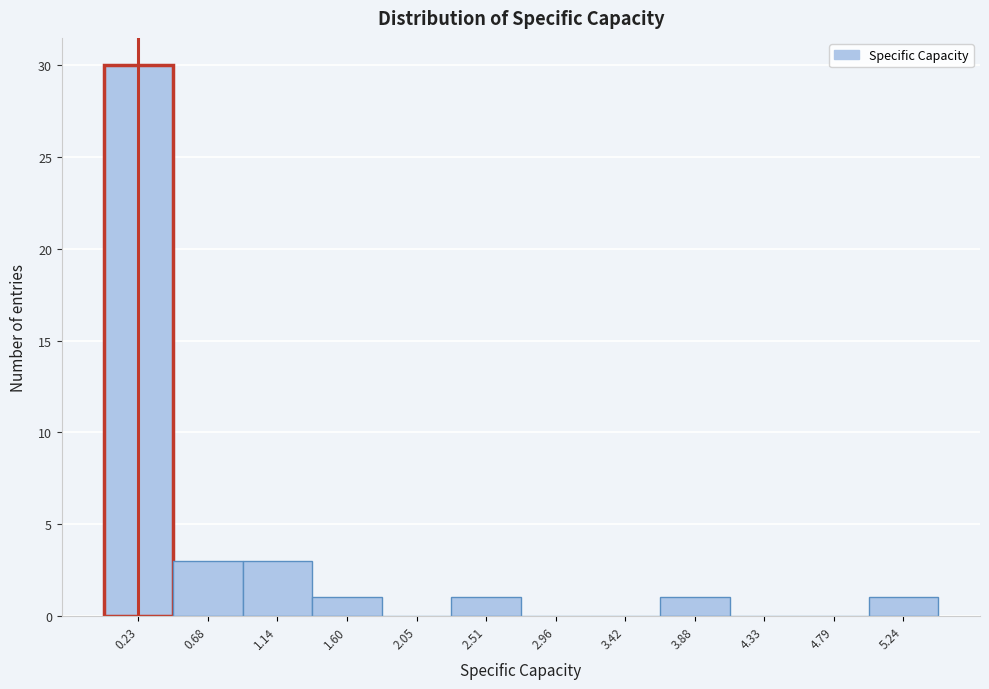

Reading left to right, transcribe this chart: for each bar, give the range it covers on the x-axis and its height. Neither the bar edges nor the heights are printed on the chart, so give them approximately, as read against the axes.

0.00 to 0.45: 30
0.45 to 0.90: 3
0.90 to 1.35: 3
1.35 to 1.80: 1
1.80 to 2.30: 0
2.30 to 2.75: 1
2.75 to 3.20: 0
3.20 to 3.65: 0
3.65 to 4.10: 1
4.10 to 4.55: 0
4.55 to 5.00: 0
5.00 to 5.45: 1